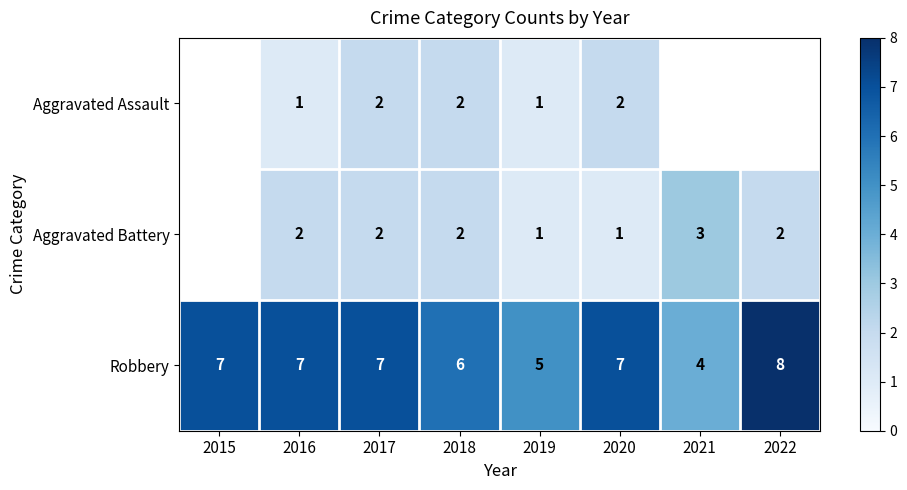

At which category is the sum across all series the highest?

2017